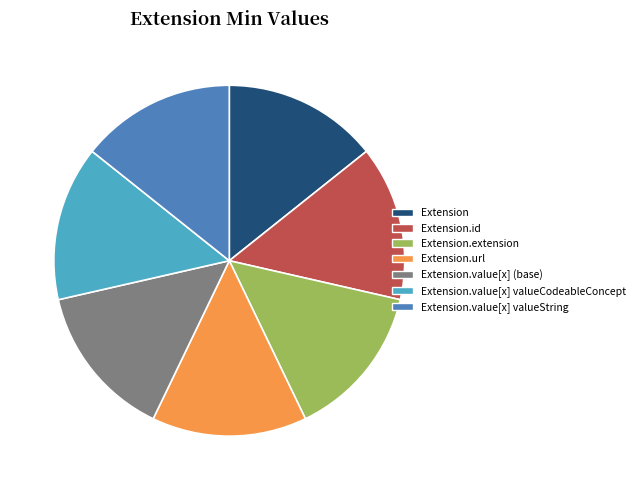

Is there any slice that represents more than half of the pie?

No